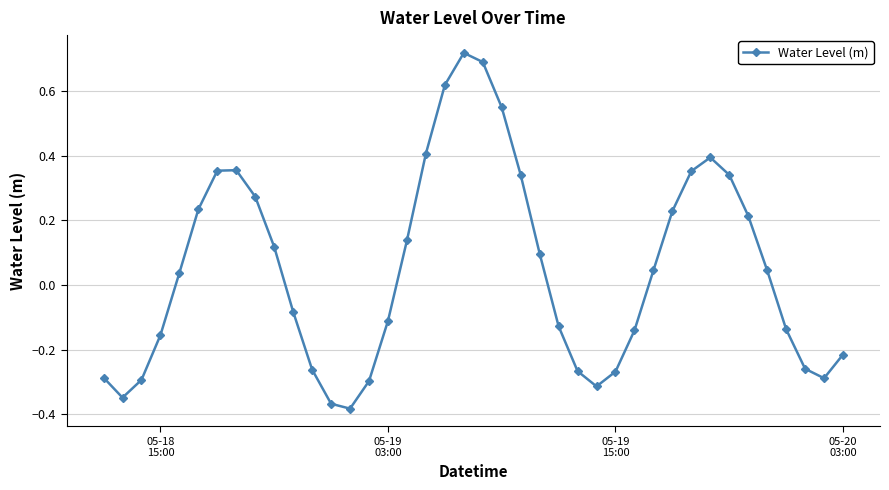

What is the difference between the second highest and minimum values?

1.1